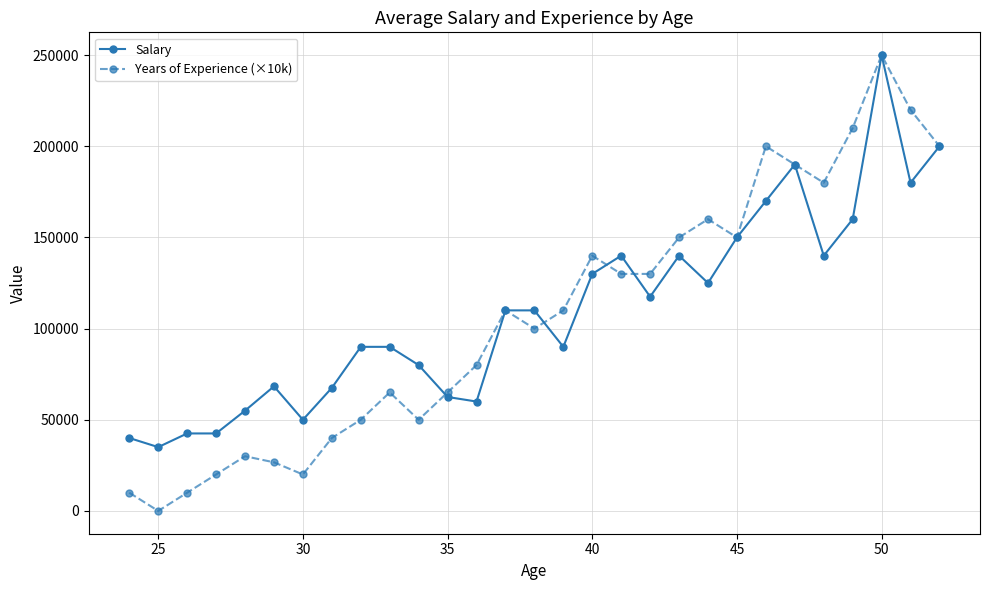

What is the value of the Years of Experience (×10k) point at the 14th from the left?

110000.0